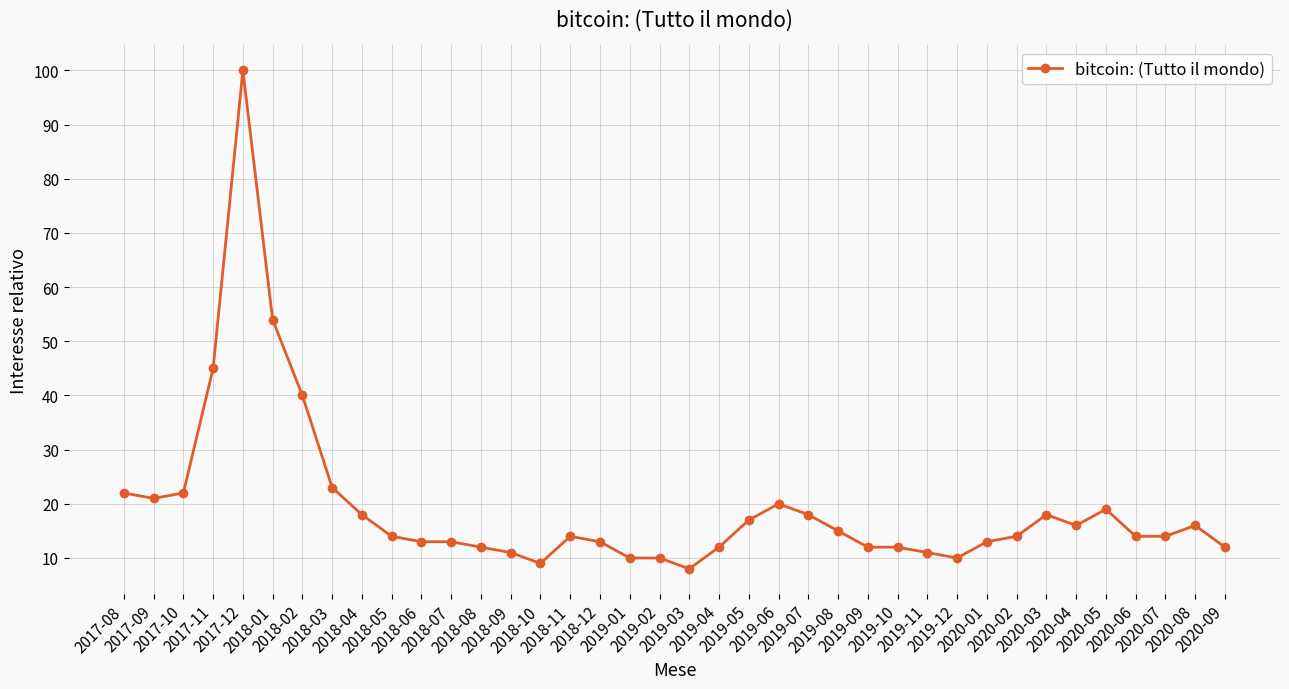

What is the sum of all values?

735